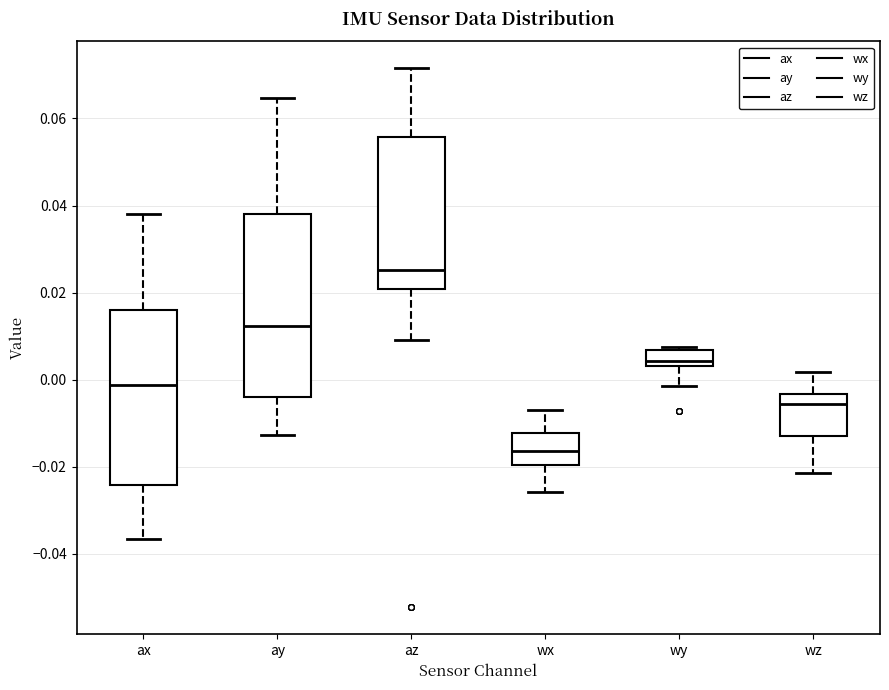

Reading left to right, read every box against the y-axis: the position of its median line, the range the box covers, and the ends of its whiskers. The values are not printed on the chart, so give them approximately, as read against the axis.

ax: median -0.002, box -0.024 to 0.016, whiskers -0.036 to 0.038
ay: median 0.012, box -0.004 to 0.038, whiskers -0.012 to 0.064
az: median 0.026, box 0.020 to 0.056, whiskers 0.010 to 0.072
wx: median -0.016, box -0.020 to -0.012, whiskers -0.026 to -0.006
wy: median 0.004 (just above the box's lower edge), box 0.004 to 0.006, whiskers -0.002 to 0.008
wz: median -0.006, box -0.012 to -0.004, whiskers -0.022 to 0.002